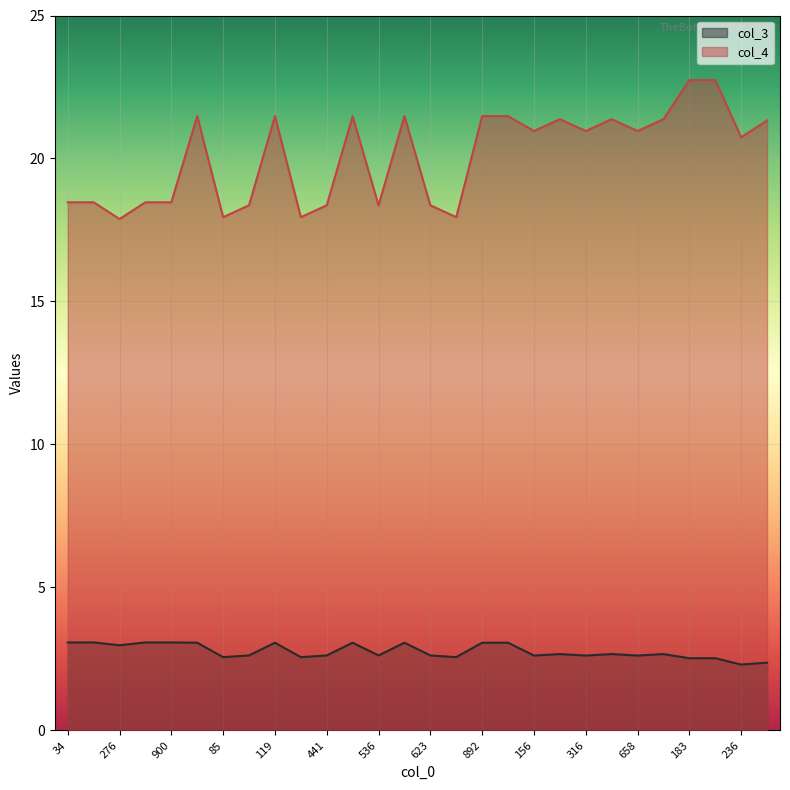

Where is the first local minimum for col_4?

276